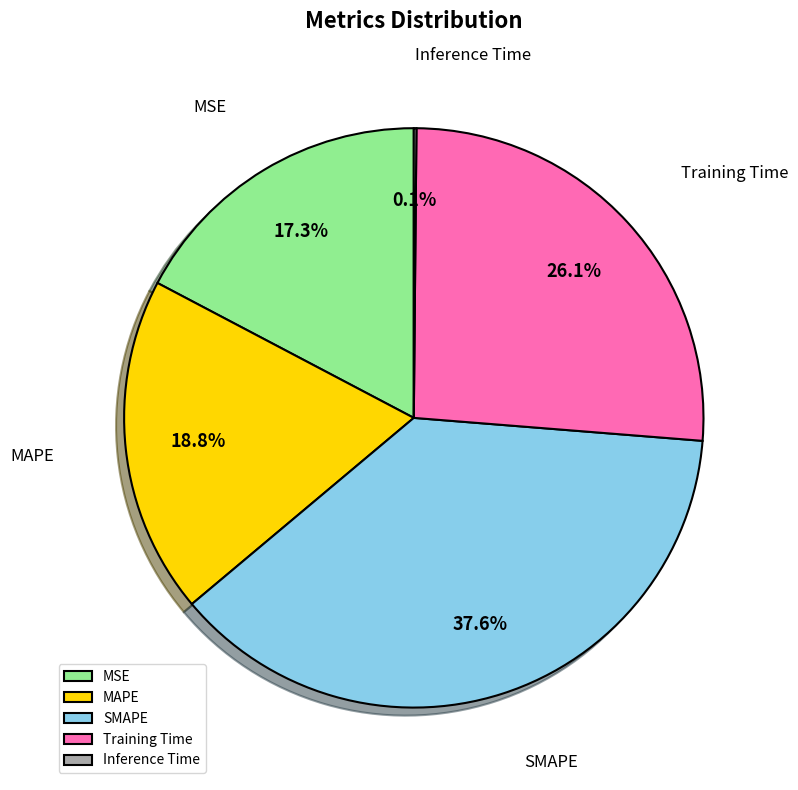

Does any single category account for the majority?

No